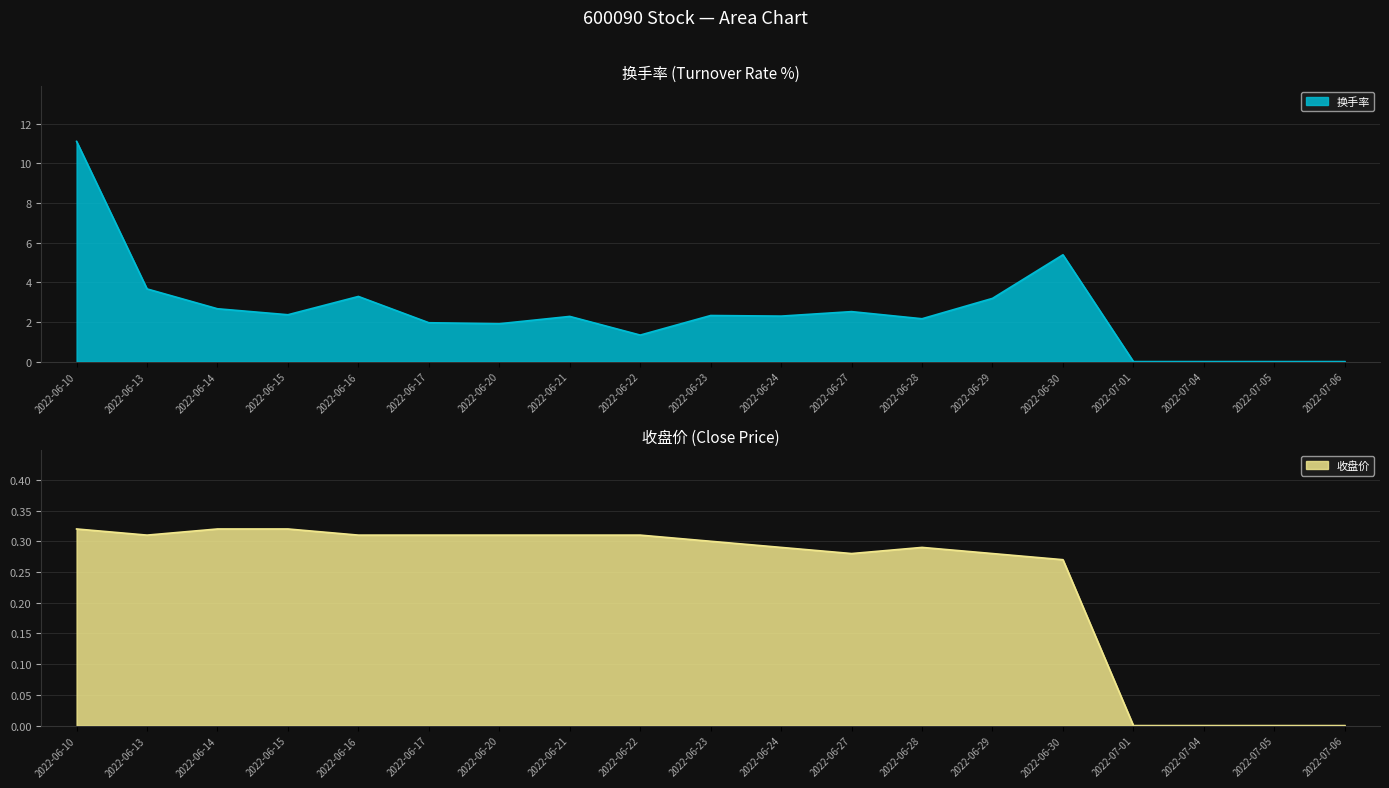

True or false: 换手率 and 收盘价 intersect in this chart.

False